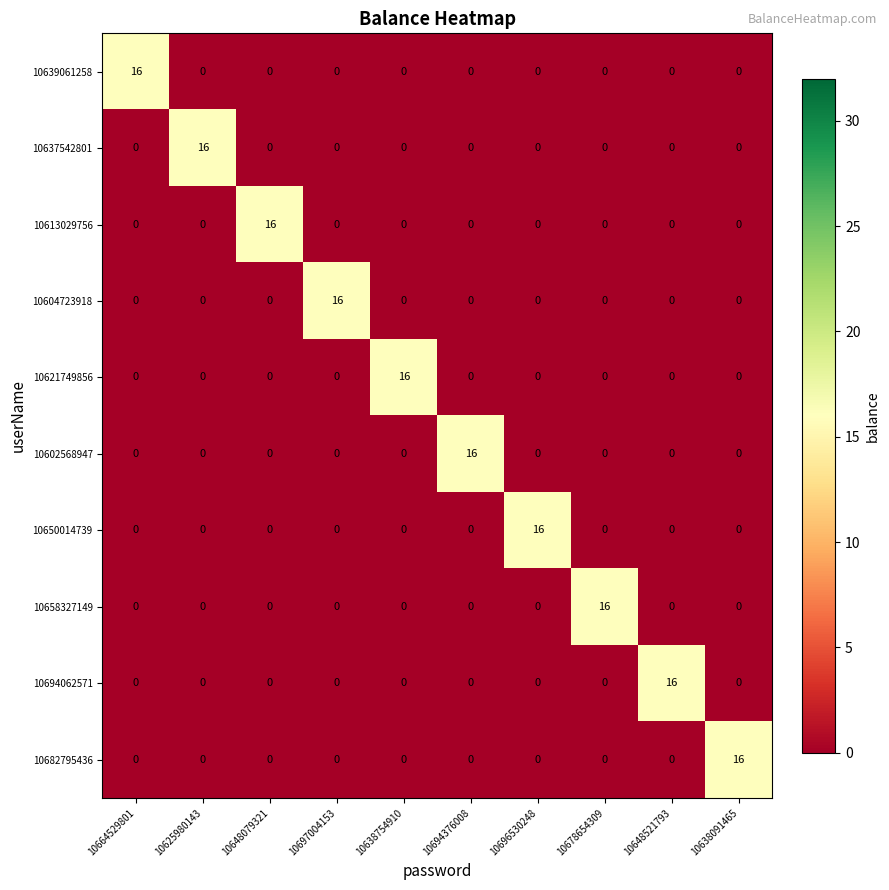

True or false: 10602568947 has a value of -6 at 10648079321.

False